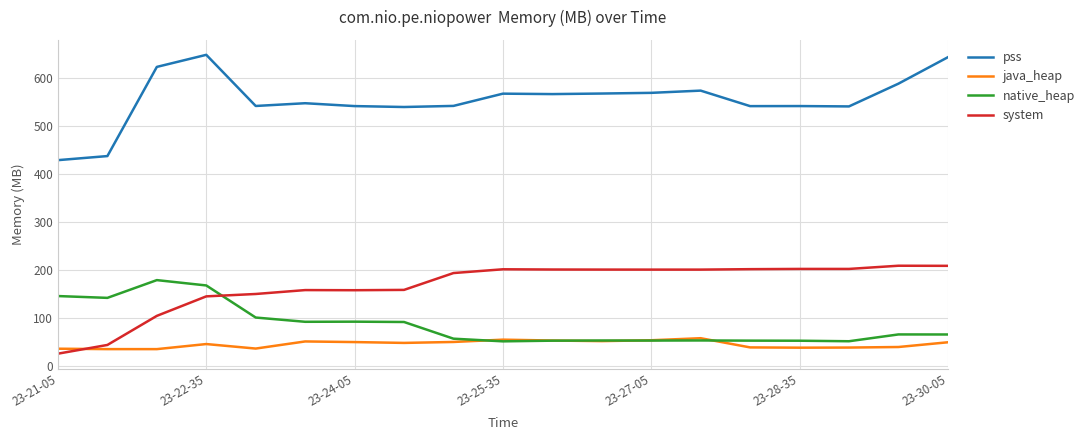

Rank the series by their maximum value, from lowest to highest.

java_heap, native_heap, system, pss